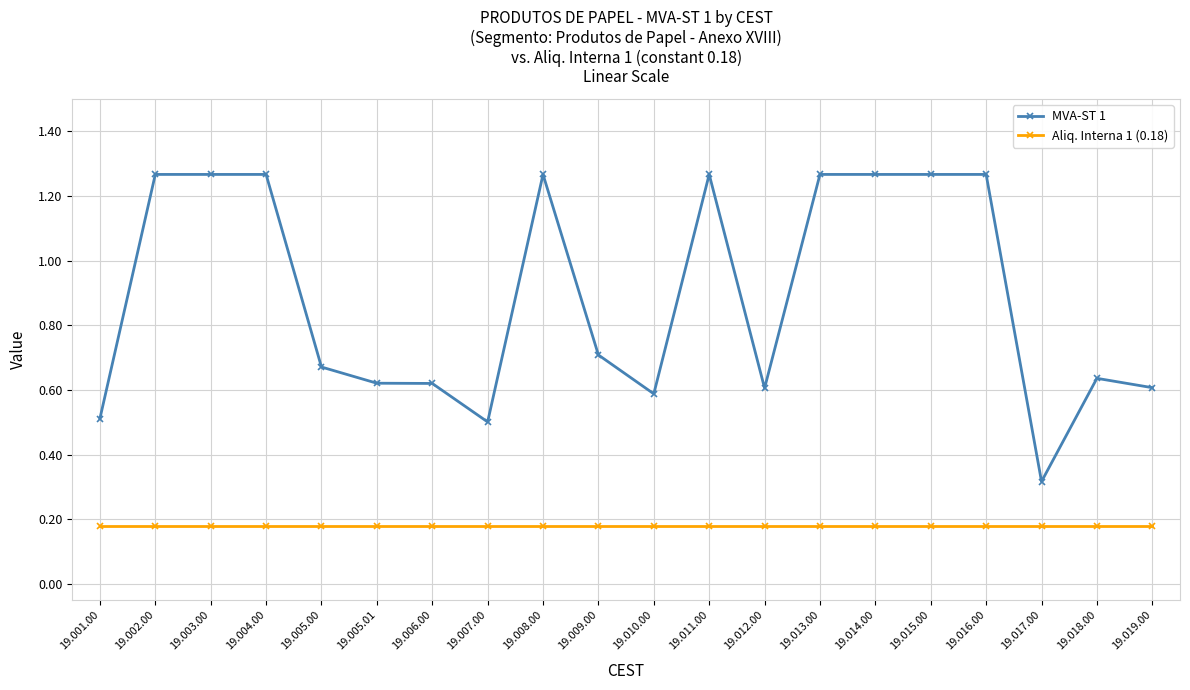

How many MVA-ST 1 values are between 0 and 1?

11